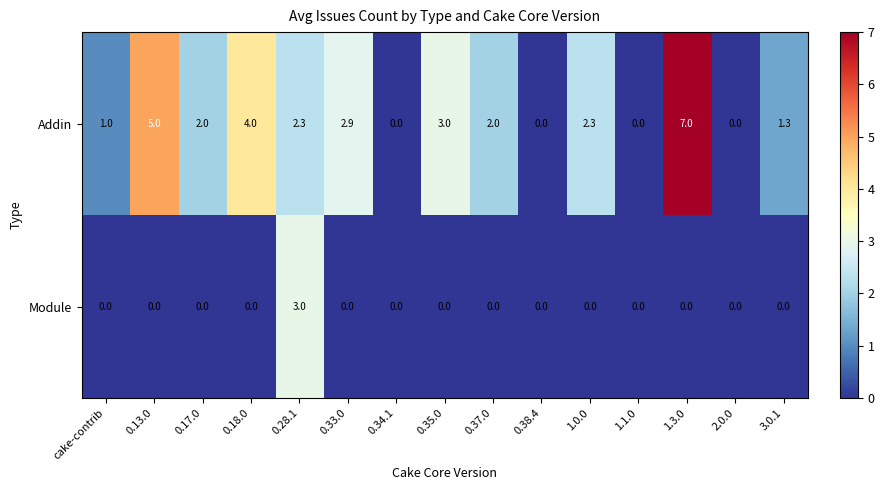

What is the difference between the maximum and minimum values in the Module series?

3.0